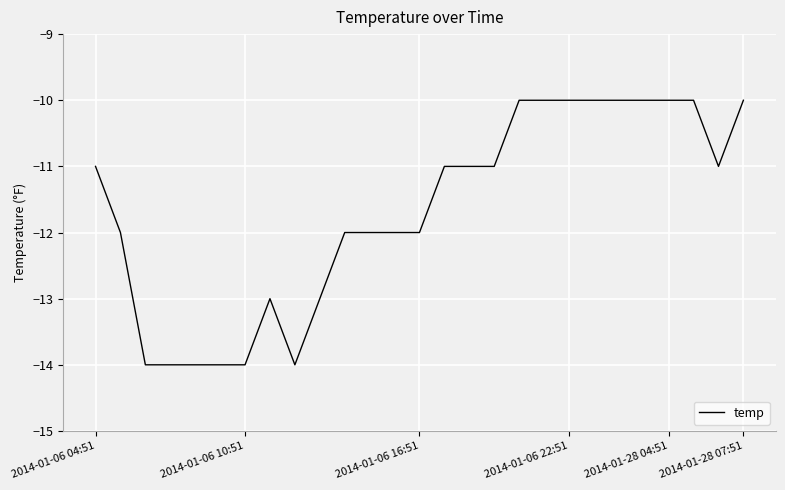

What is the minimum value shown in the chart?

-14